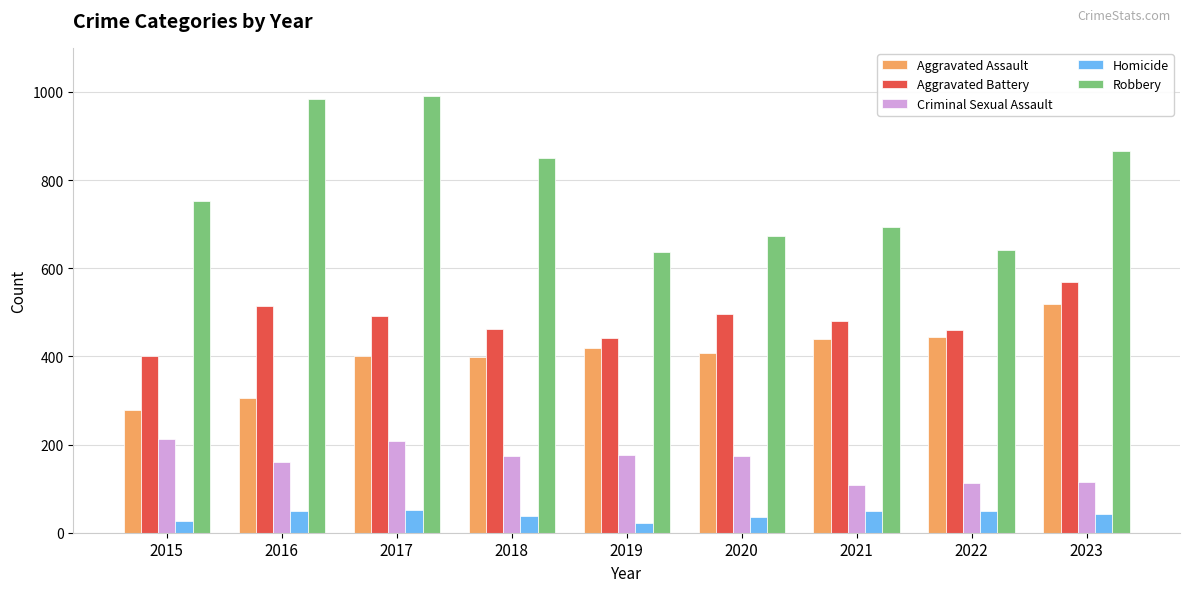

True or false: Criminal Sexual Assault has a value of 208 at 2017.

True